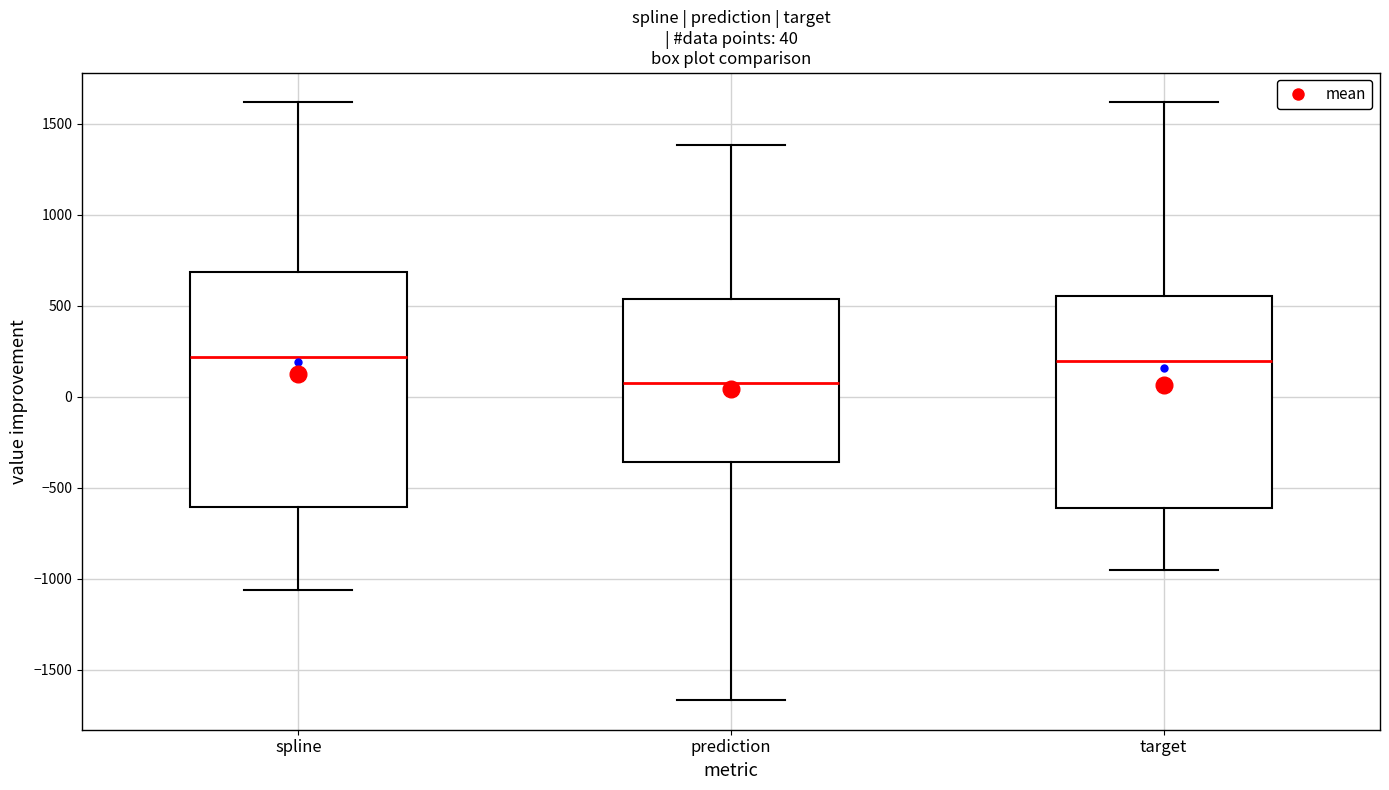

Comparing the boxes themselves (not the whiskers), which one is the tallest?

spline